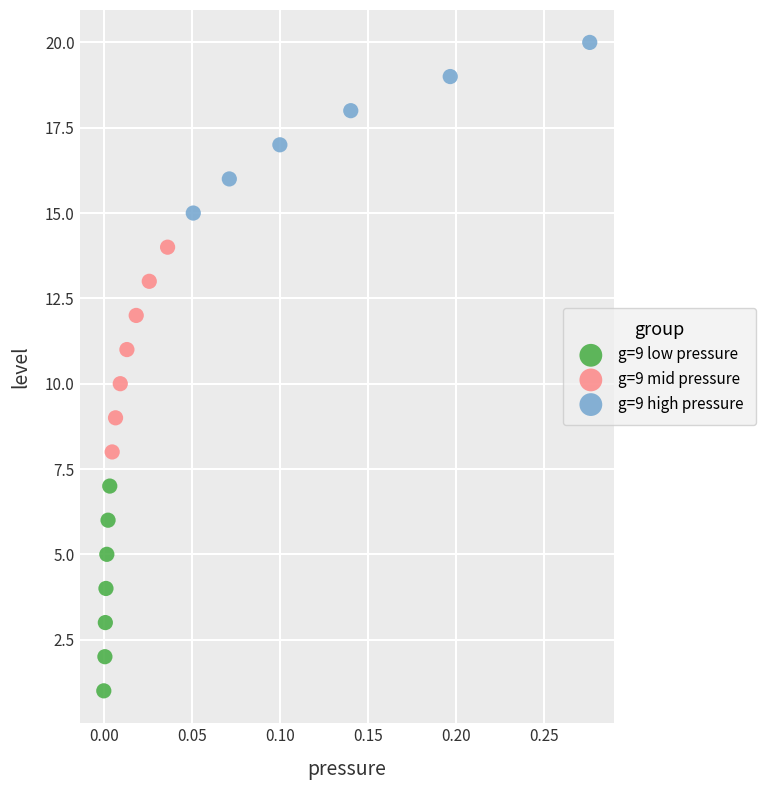

Which series reaches the maximum Y coordinate?

g=9 high pressure